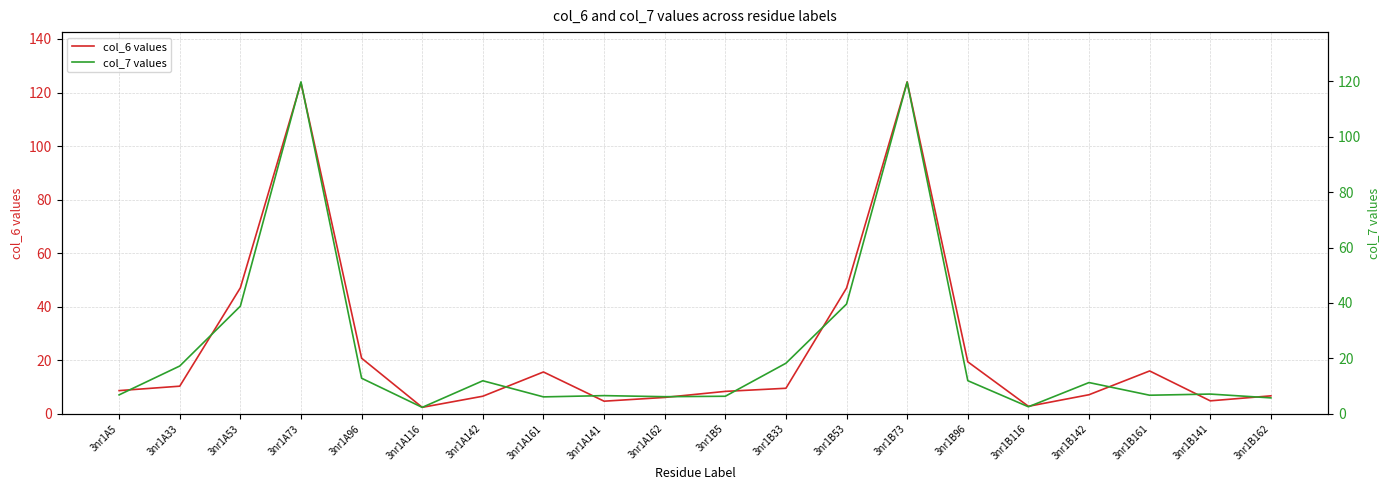

Between which two adjacent categories do col_6 values and col_7 values first intersect?

3nr1A5 and 3nr1A33